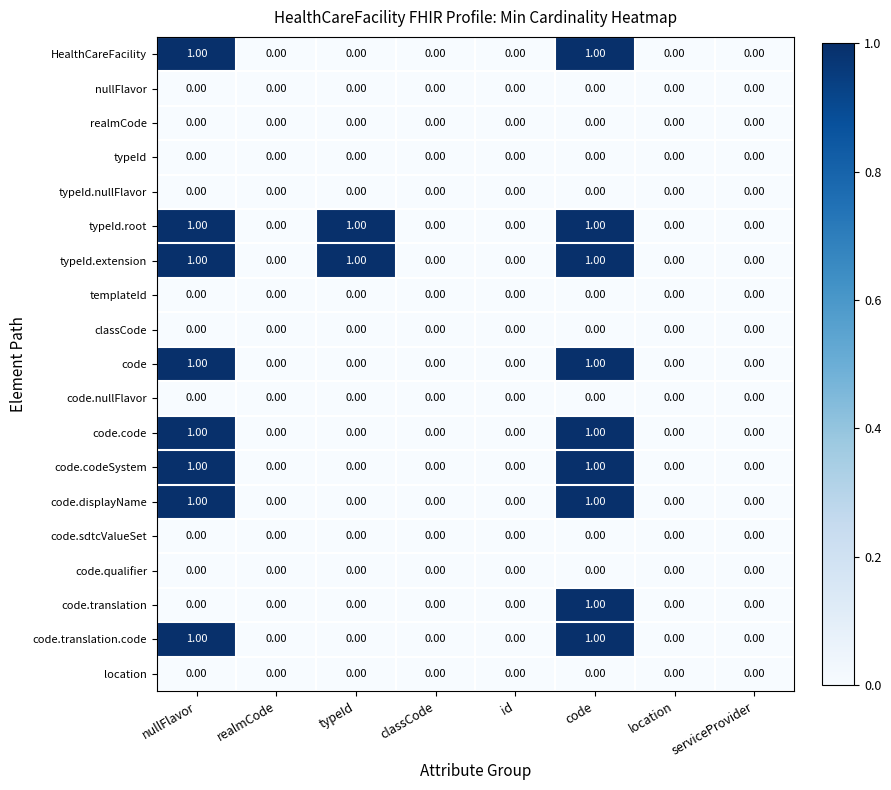

At which category is the sum across all series the highest?

code